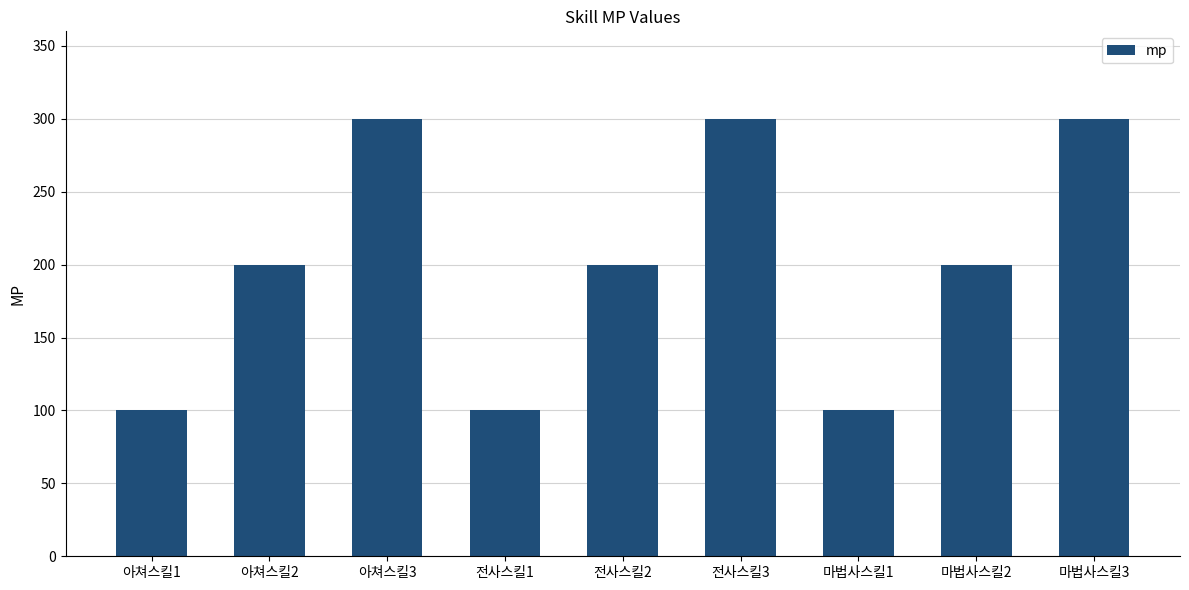

Read the value at 전사스킬2.

200